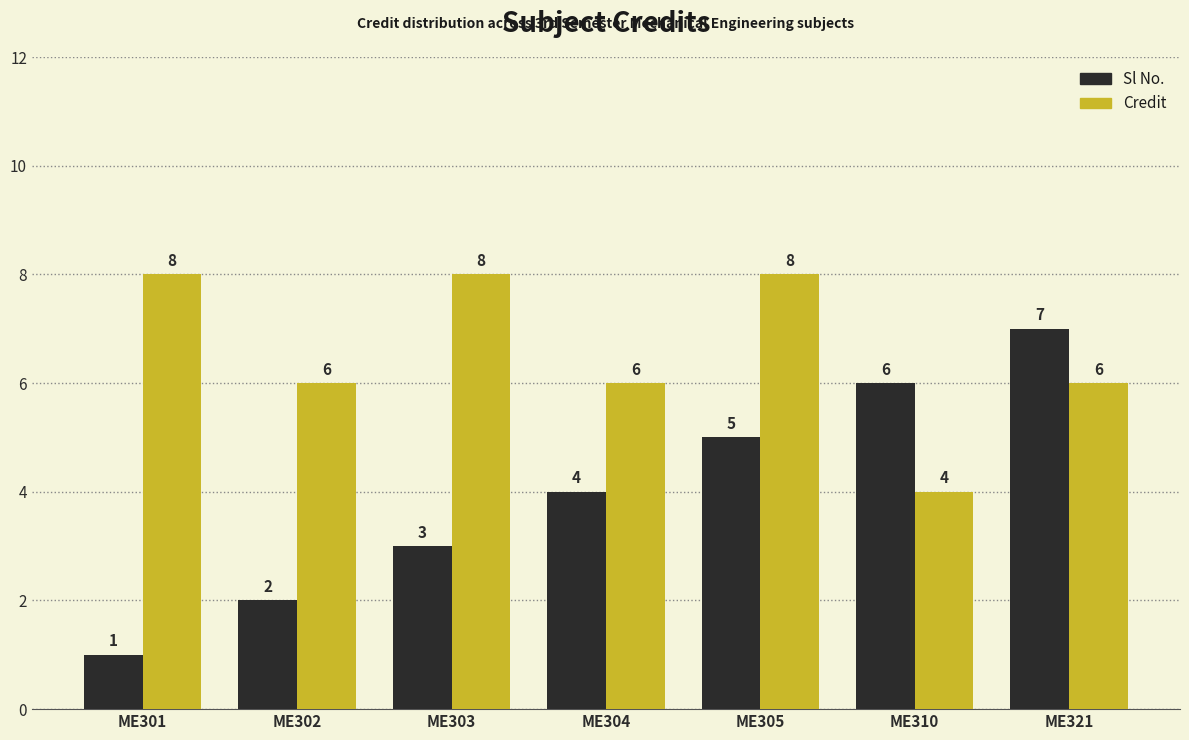

Reading left to right, list all the values displayed in this chart.

Sl No.: 1	2	3	4	5	6	7
Credit: 8	6	8	6	8	4	6